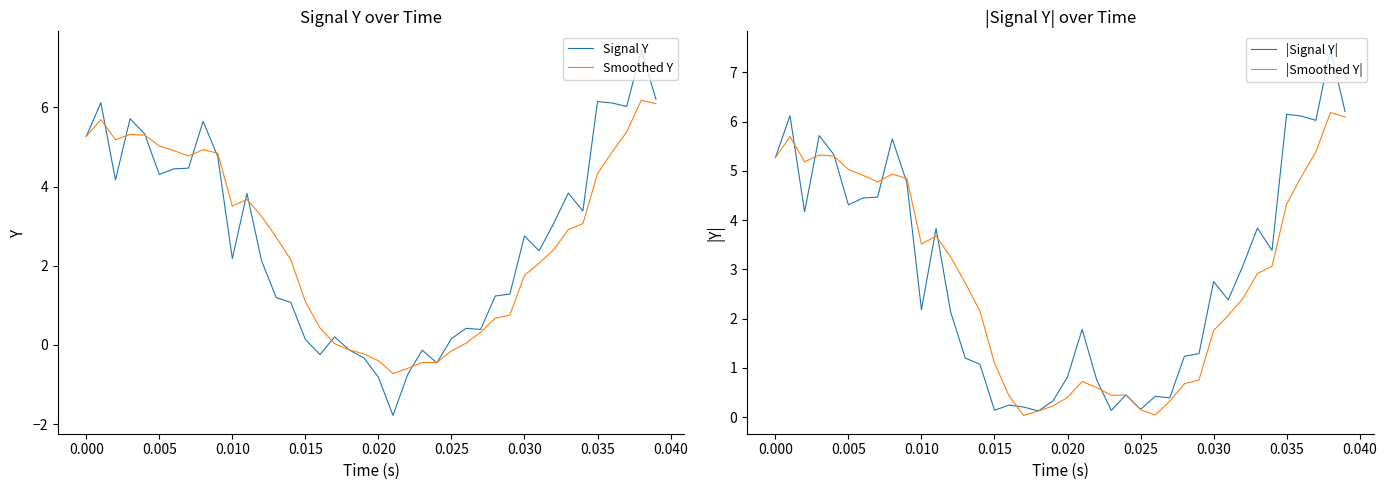

What is the minimum value for Smoothed Y?

-0.7